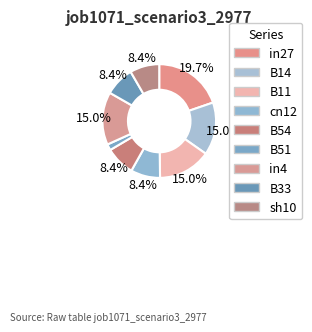

The in27 slice represents 9% of the pie. True or false?

False